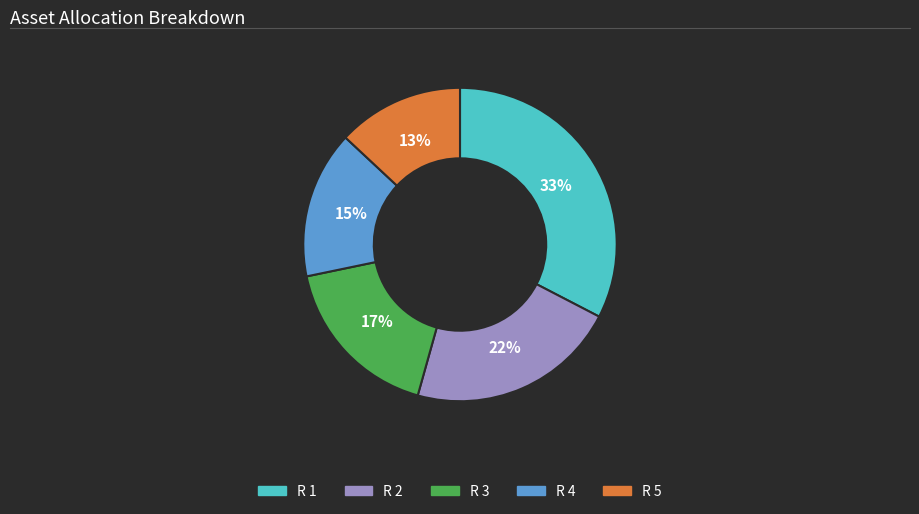

Which has a higher value, R 4 or R 2?

R 2